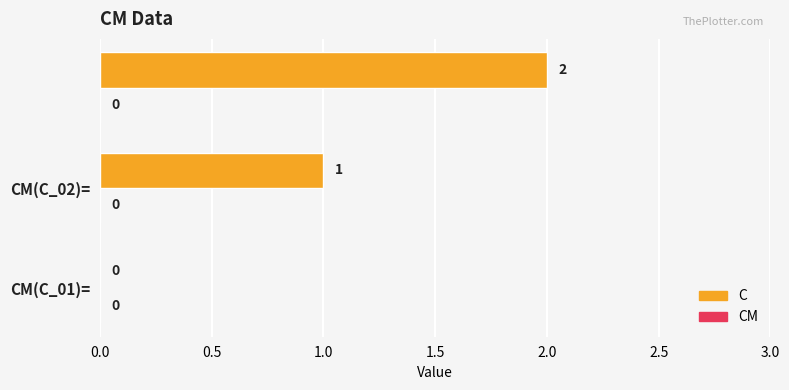

What is the sum of all values?

3